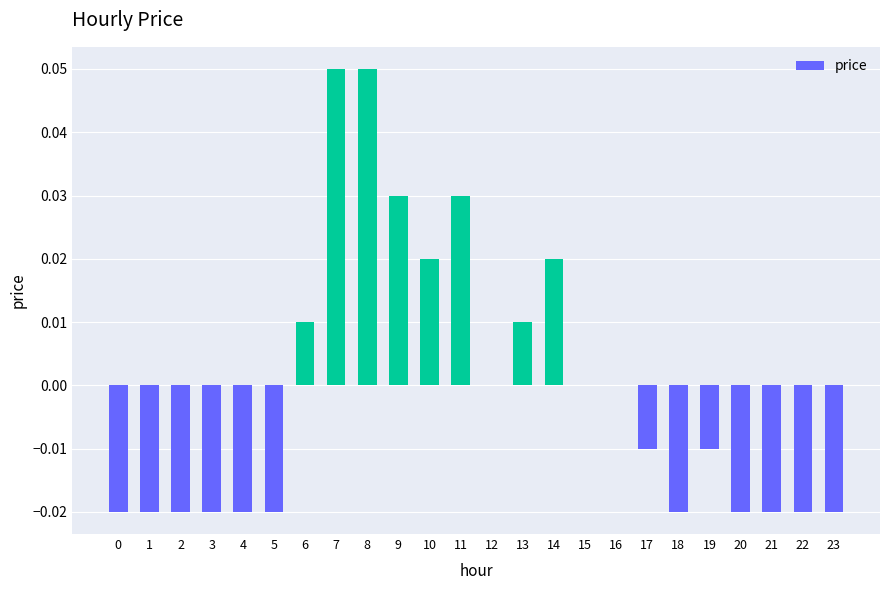

How many values are between 0 and 1?

11